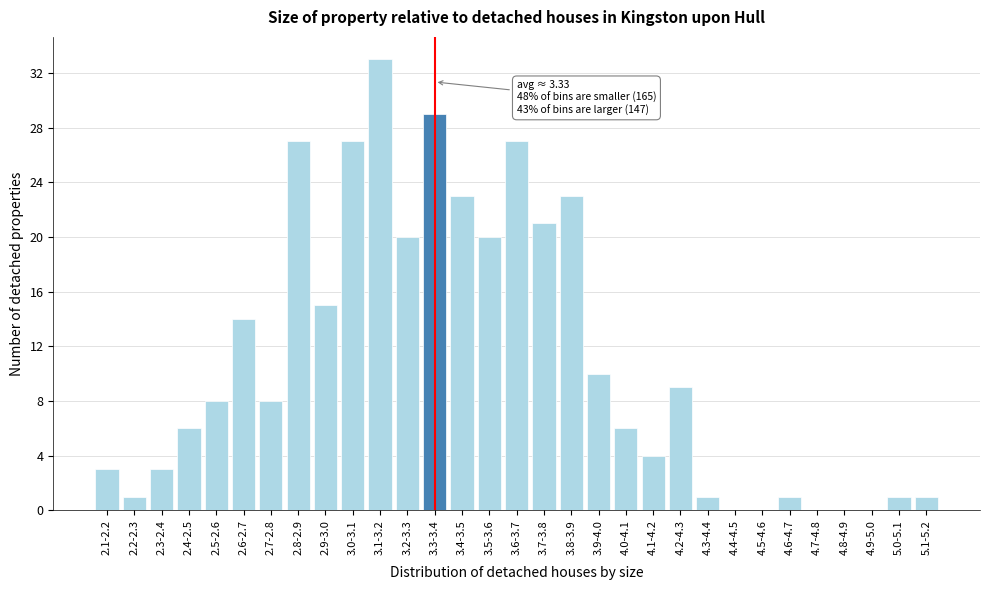

The chart shows a value of 14 at 2.6-2.7. True or false?

True